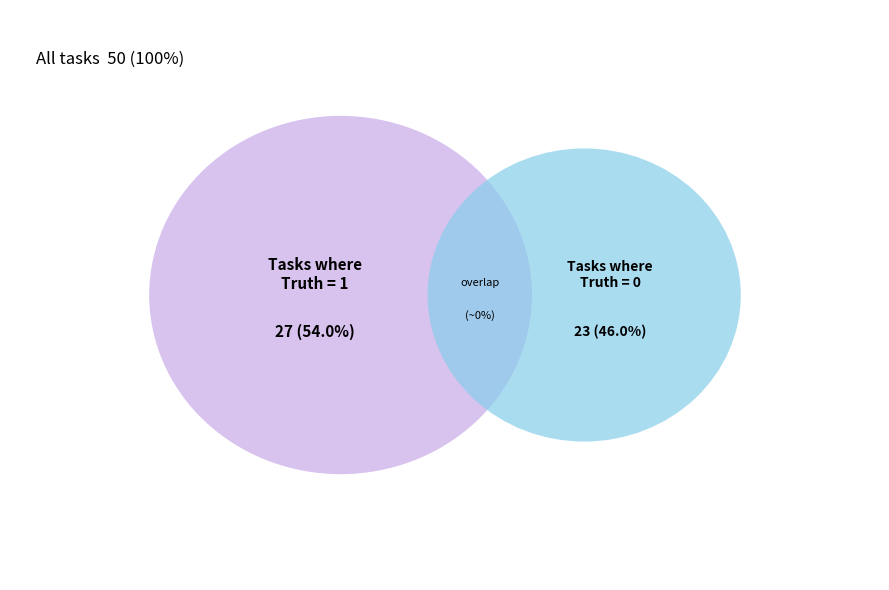

How many slices are in this pie chart?

2